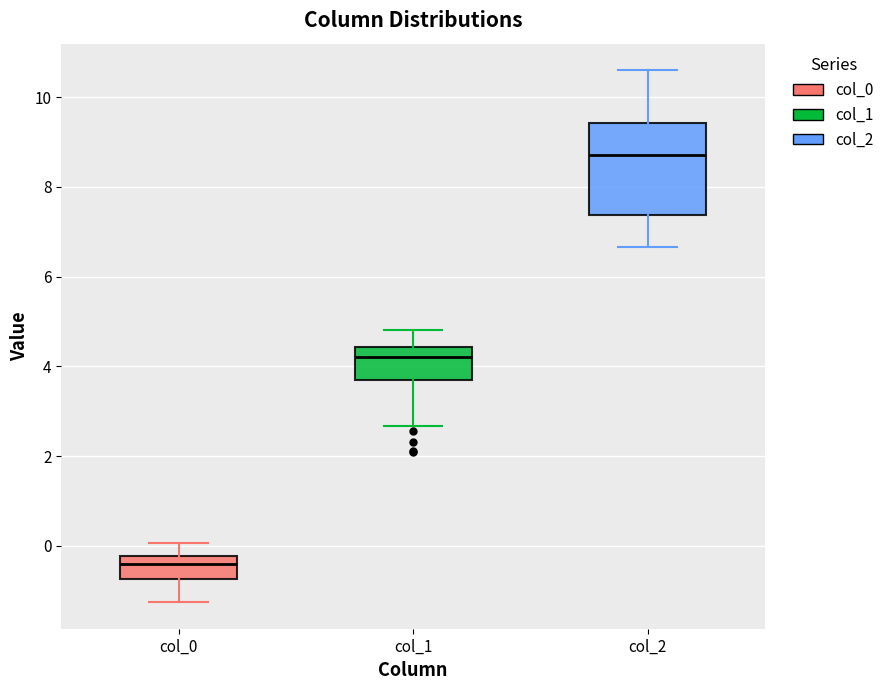

Which box's median line is the lowest?

col_0